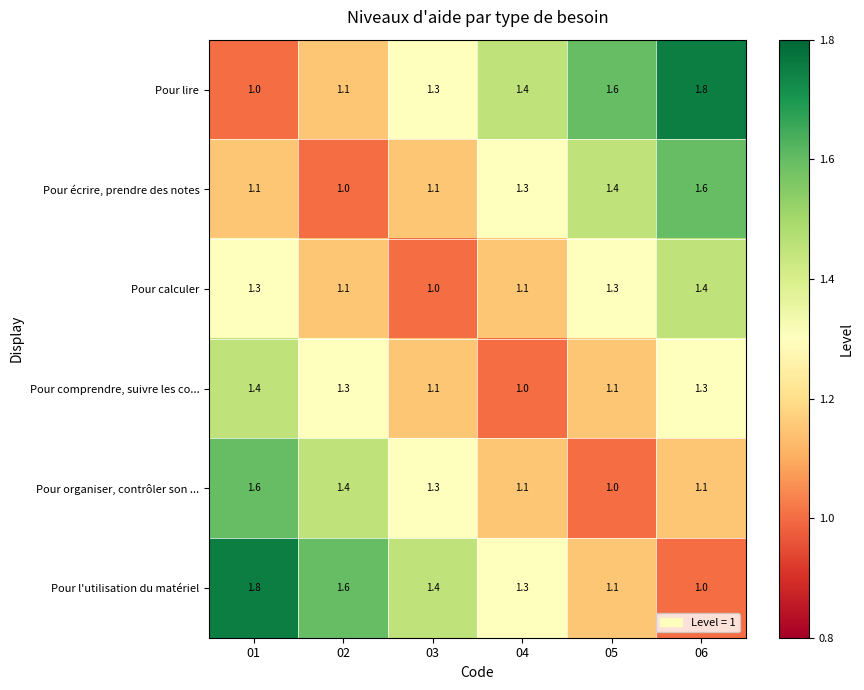

At how many categories does at least one series exceed 1?

6